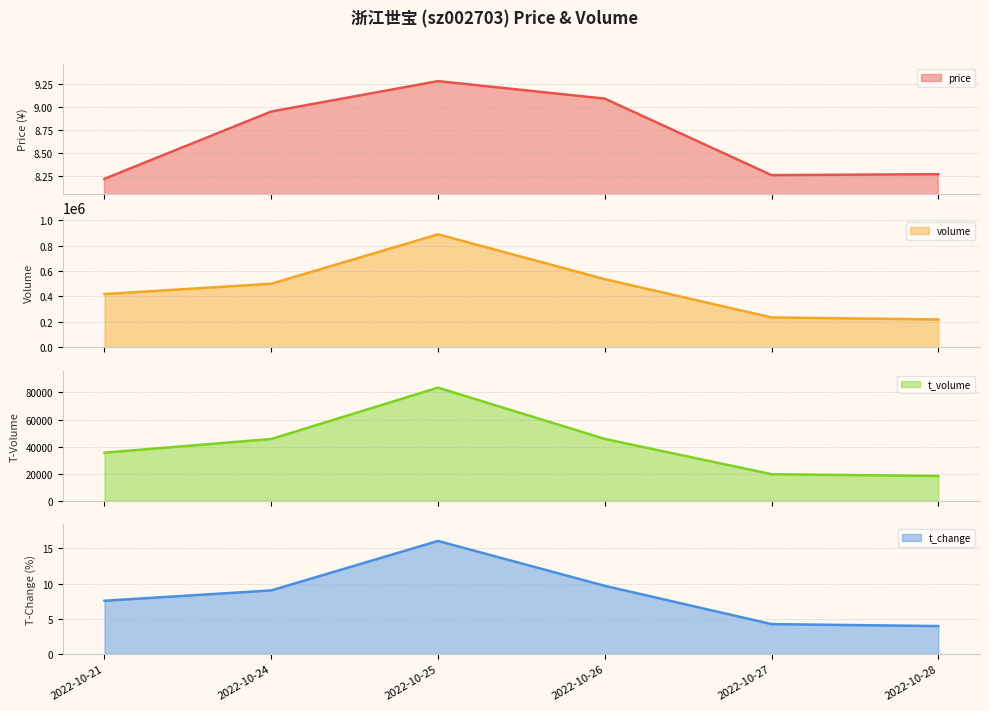

What is the spread (max minus min) of values at 2022-10-27?

234401.8